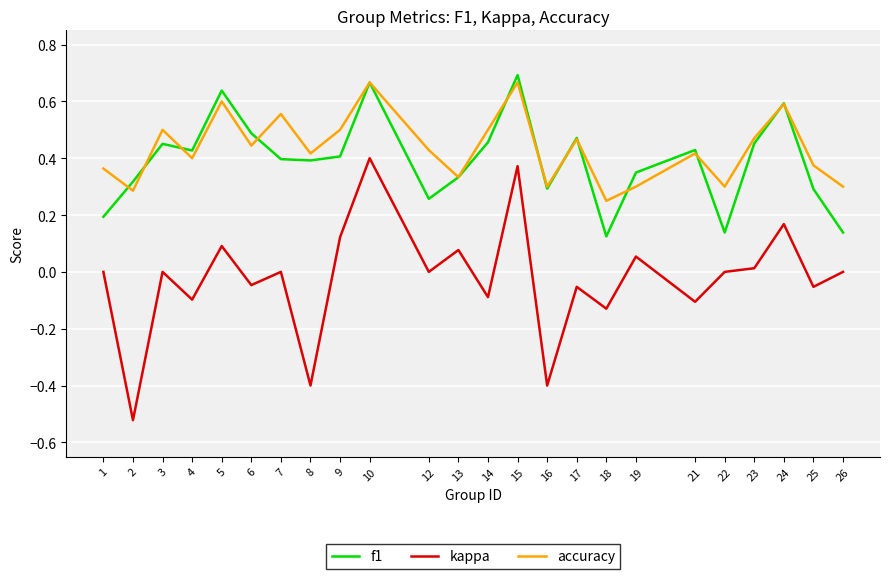

True or false: accuracy and kappa intersect in this chart.

False